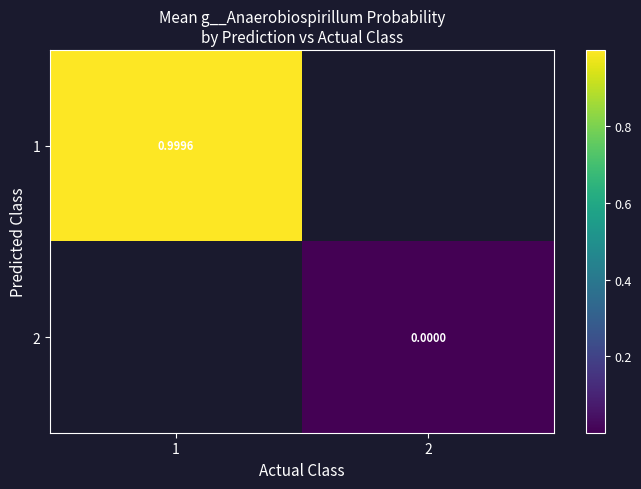

Rank the series by their average value, from lowest to highest.

1, 2